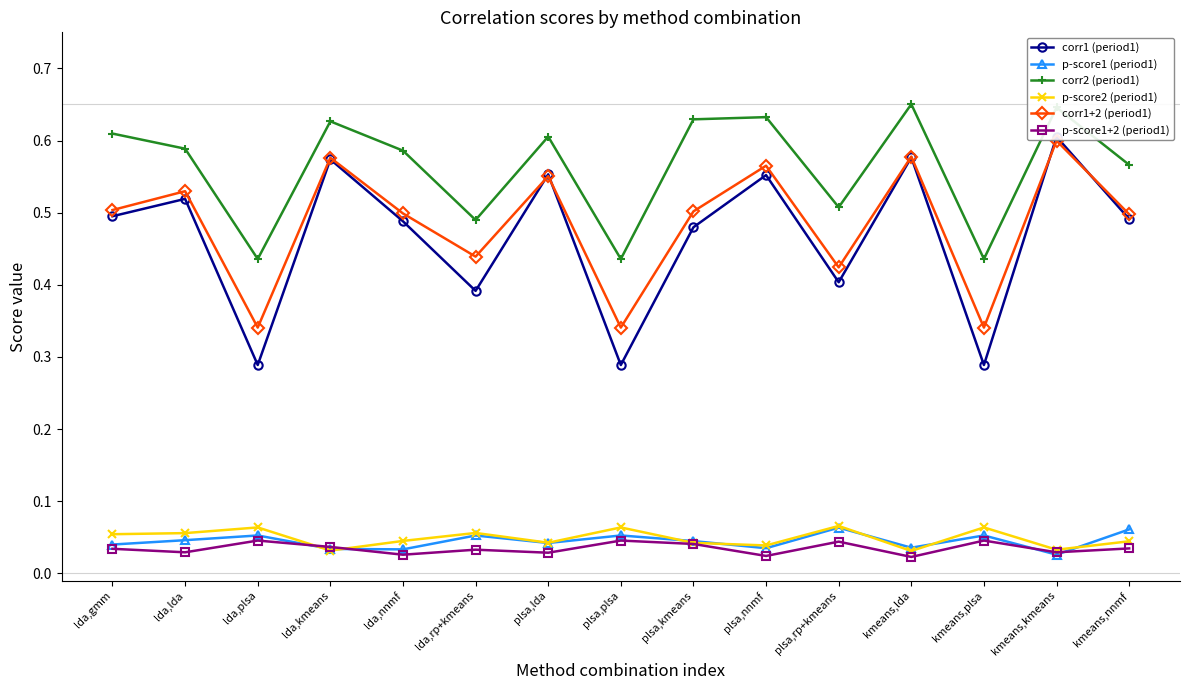

At which category does p-score1+2 (period1) reach its first local peak?

lda,plsa